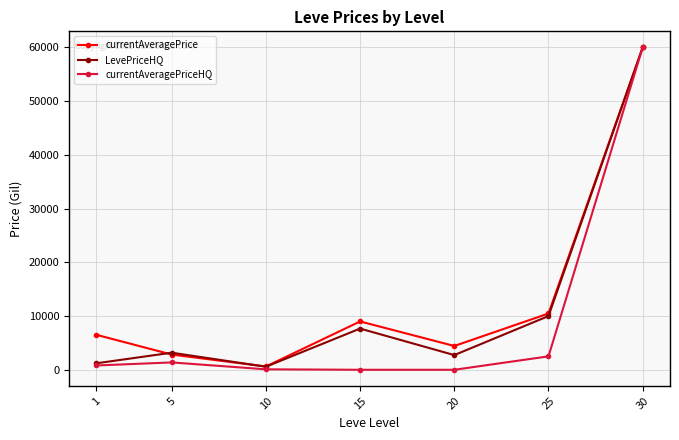

Which series has the widest spread of values?

currentAveragePriceHQ